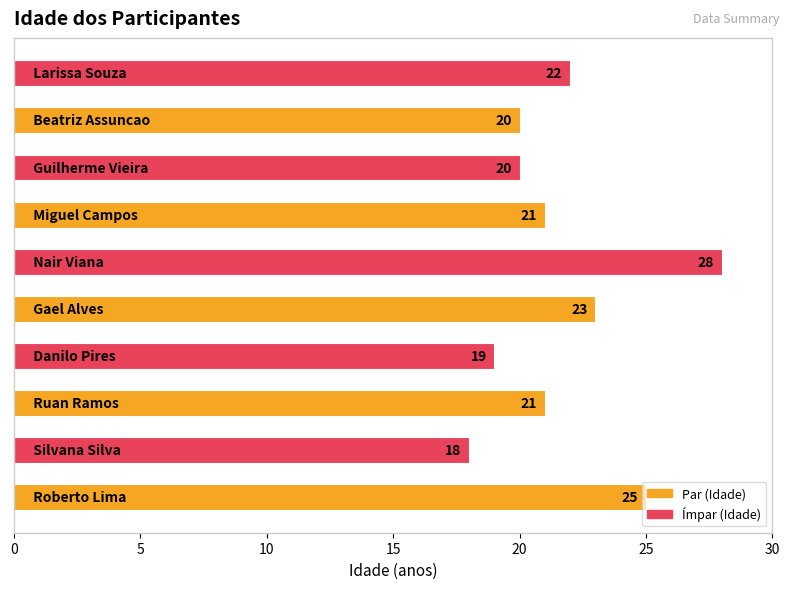

What is the average value?

22